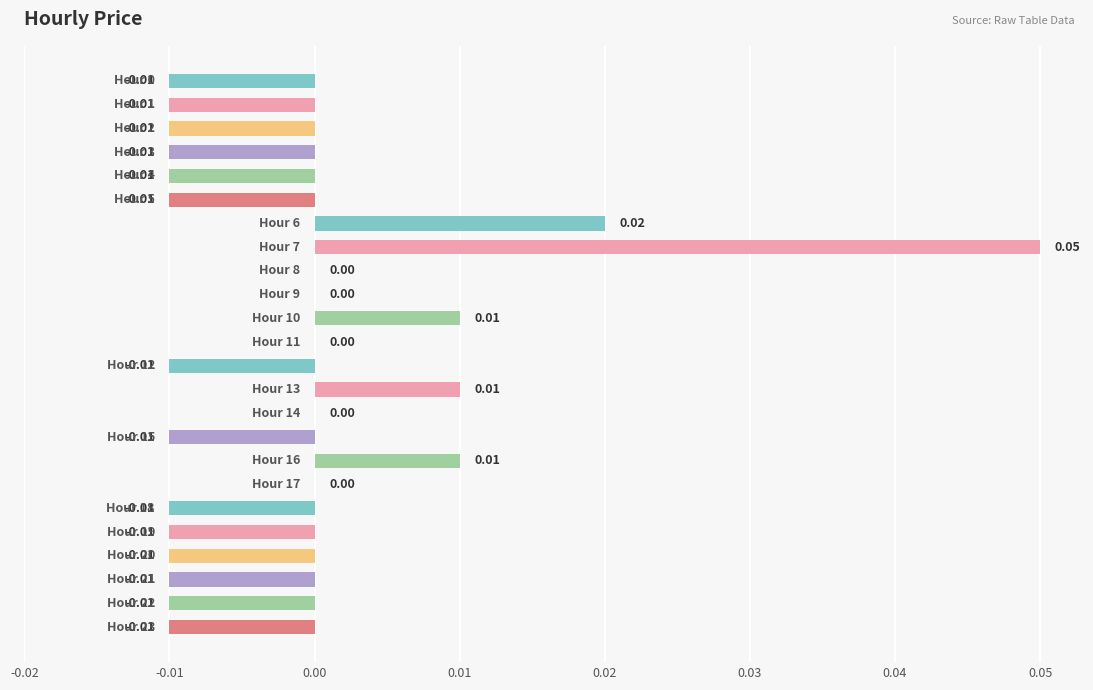

What is the difference between the maximum and second lowest values?

0.1